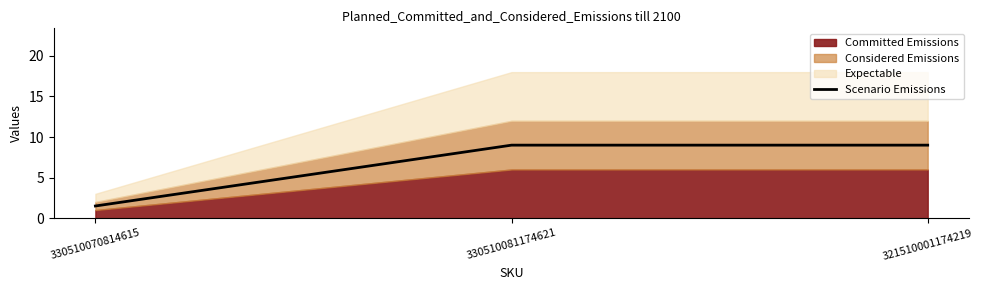

Is it true that Scenario Emissions equals 14.2 at 330510081174621?

False